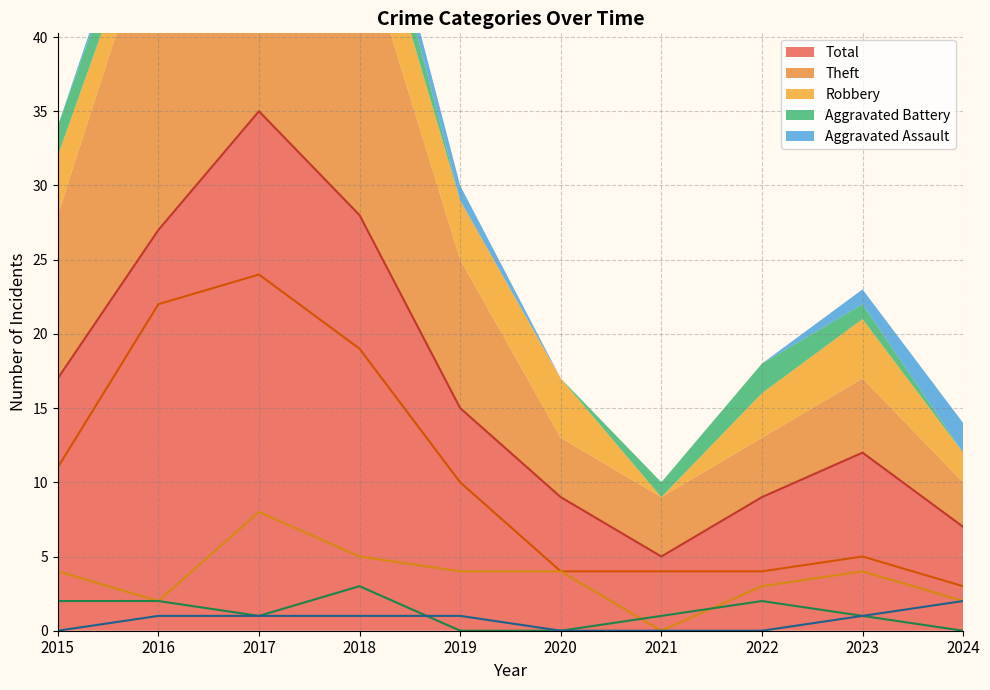

What are all the series names shown in the legend?

Robbery, Theft, Aggravated Battery, Aggravated Assault, Total